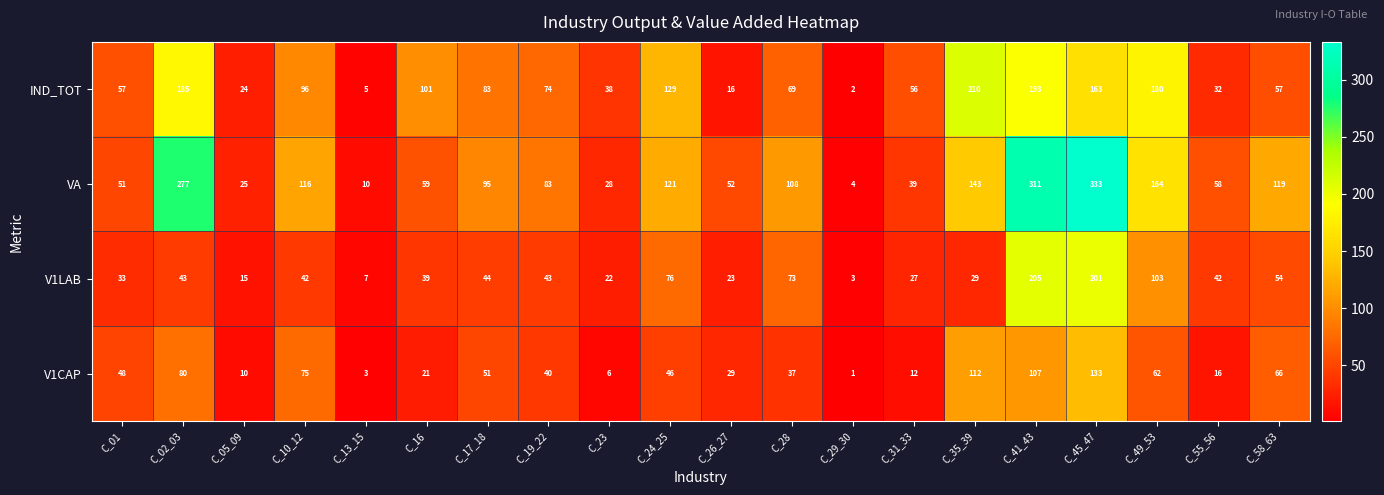

Which category has the lowest value in the VA series?

C_29_30